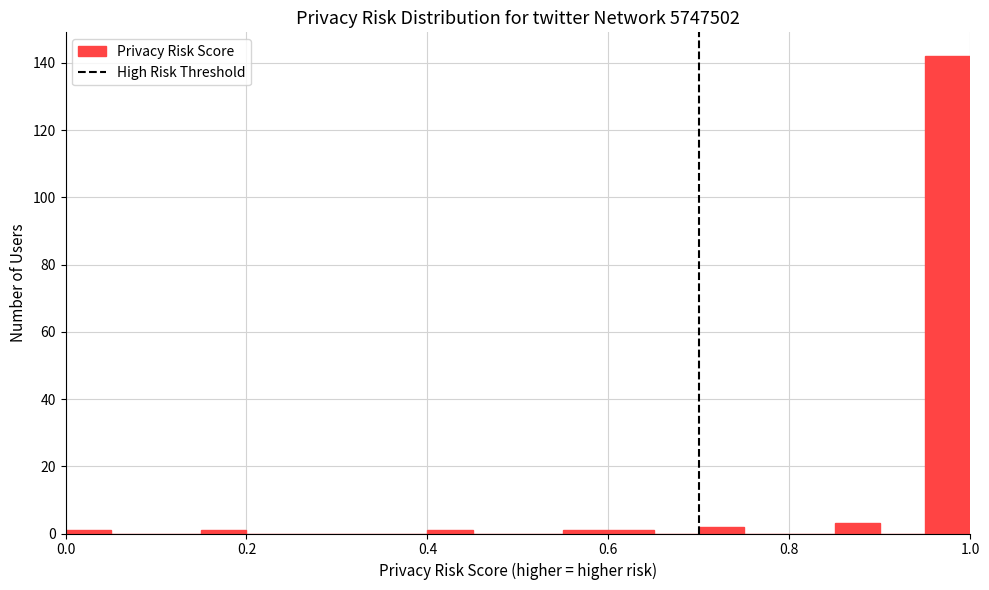

Read against the x-axis, roughly where is the centre of the tallest bar?

0.98